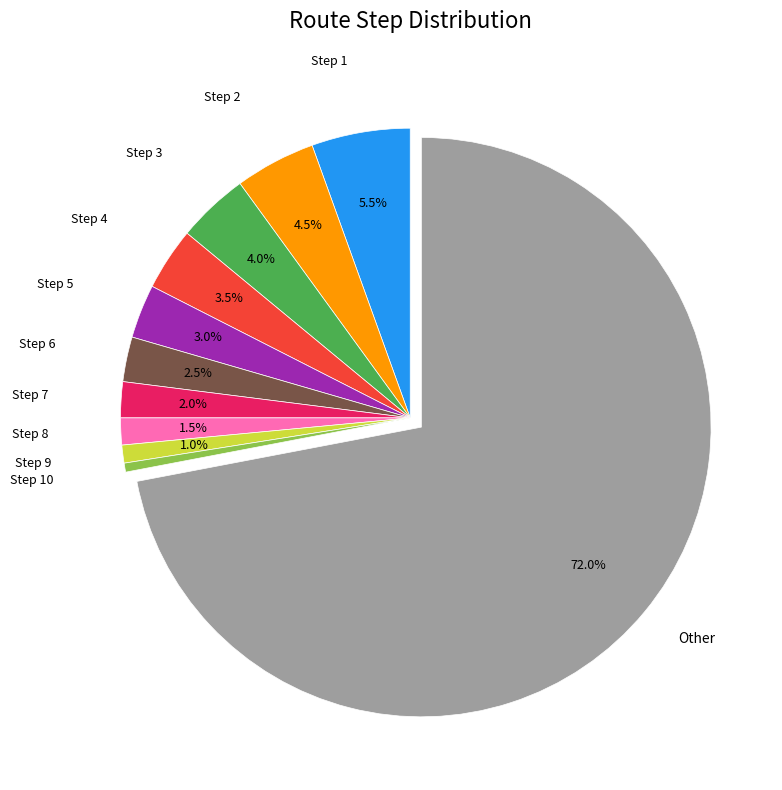

Is there a majority slice in this chart?

Yes